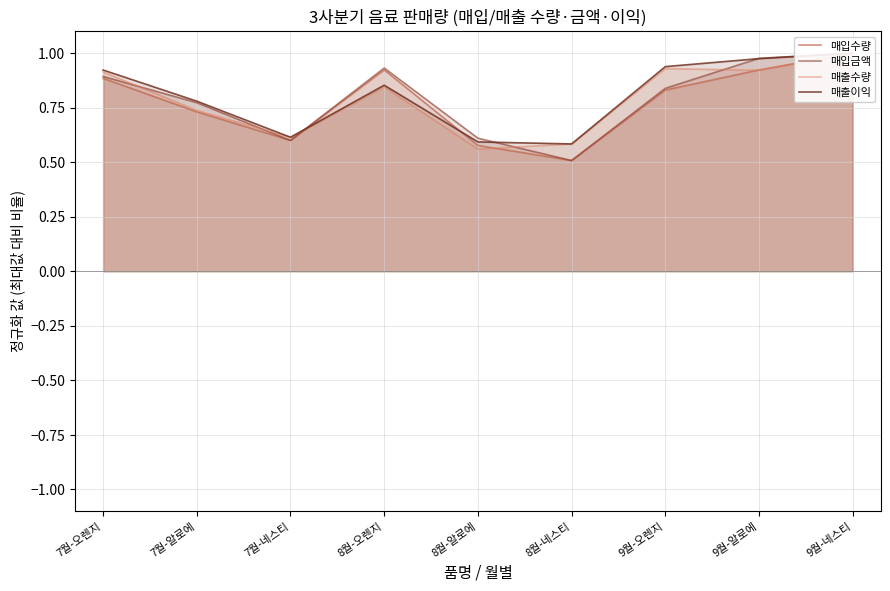

Reading left to right, transcribe all the data shown in this chart.

매입수량: 7월-오렌지=0.9	7월-알로에=0.7	7월-네스티=0.6	8월-오렌지=0.9	8월-알로에=0.6	8월-네스티=0.5	9월-오렌지=0.8	9월-알로에=0.9	9월-네스티=1.0
매입금액: 7월-오렌지=0.9	7월-알로에=0.8	7월-네스티=0.6	8월-오렌지=0.9	8월-알로에=0.6	8월-네스티=0.5	9월-오렌지=0.8	9월-알로에=1.0	9월-네스티=1.0
매출수량: 7월-오렌지=0.9	7월-알로에=0.7	7월-네스티=0.6	8월-오렌지=0.8	8월-알로에=0.6	8월-네스티=0.6	9월-오렌지=0.9	9월-알로에=0.9	9월-네스티=1.0
매출이익: 7월-오렌지=0.9	7월-알로에=0.8	7월-네스티=0.6	8월-오렌지=0.9	8월-알로에=0.6	8월-네스티=0.6	9월-오렌지=0.9	9월-알로에=1.0	9월-네스티=1.0